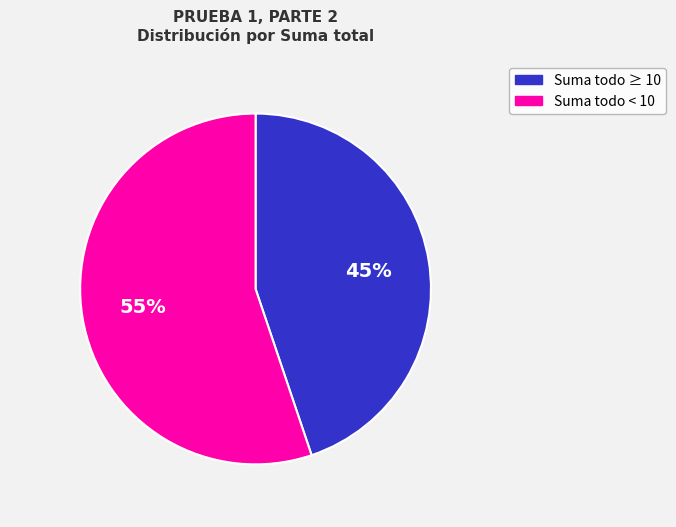

To the nearest percent, what is the average slice percentage?

50%